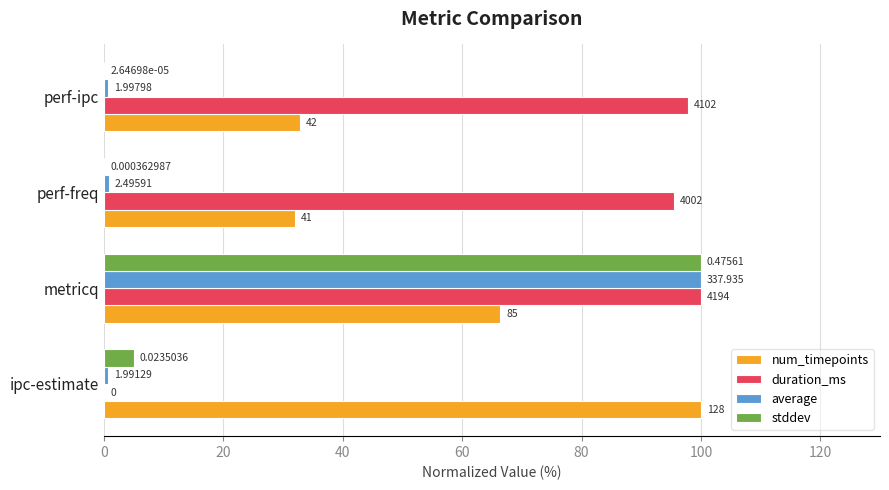

What is the average value of the duration_ms series?

73.3